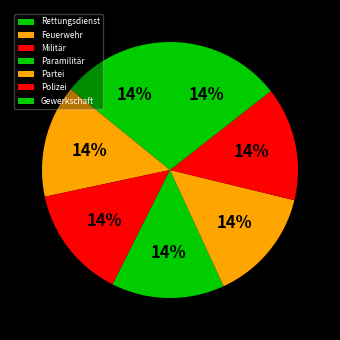

Count the number of slices in the pie.

7